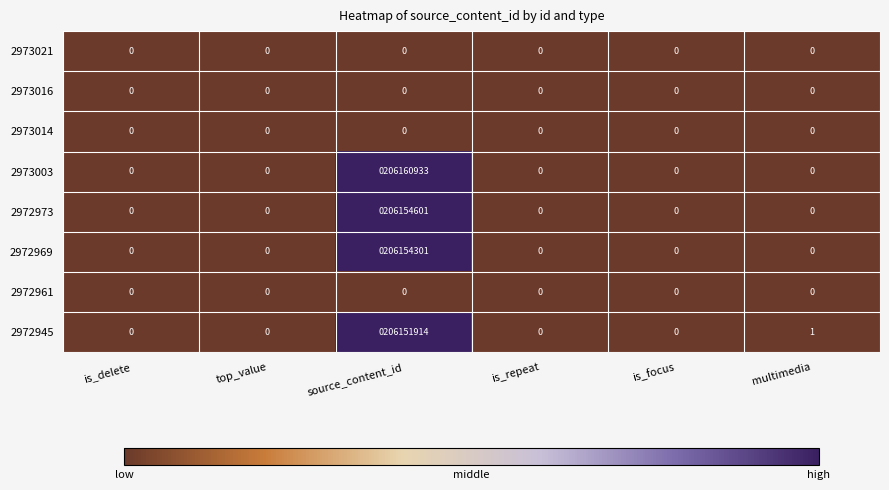

The 2972945 series shows 1 at multimedia. True or false?

True